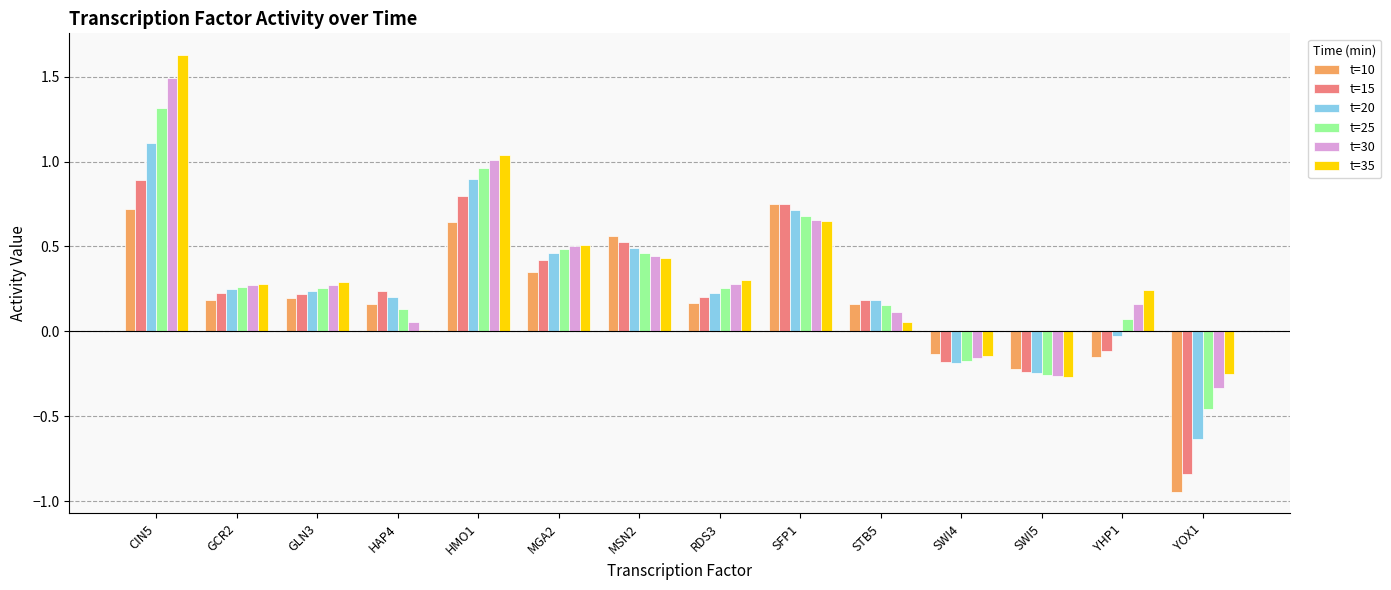

How many bars are there in each group?

6